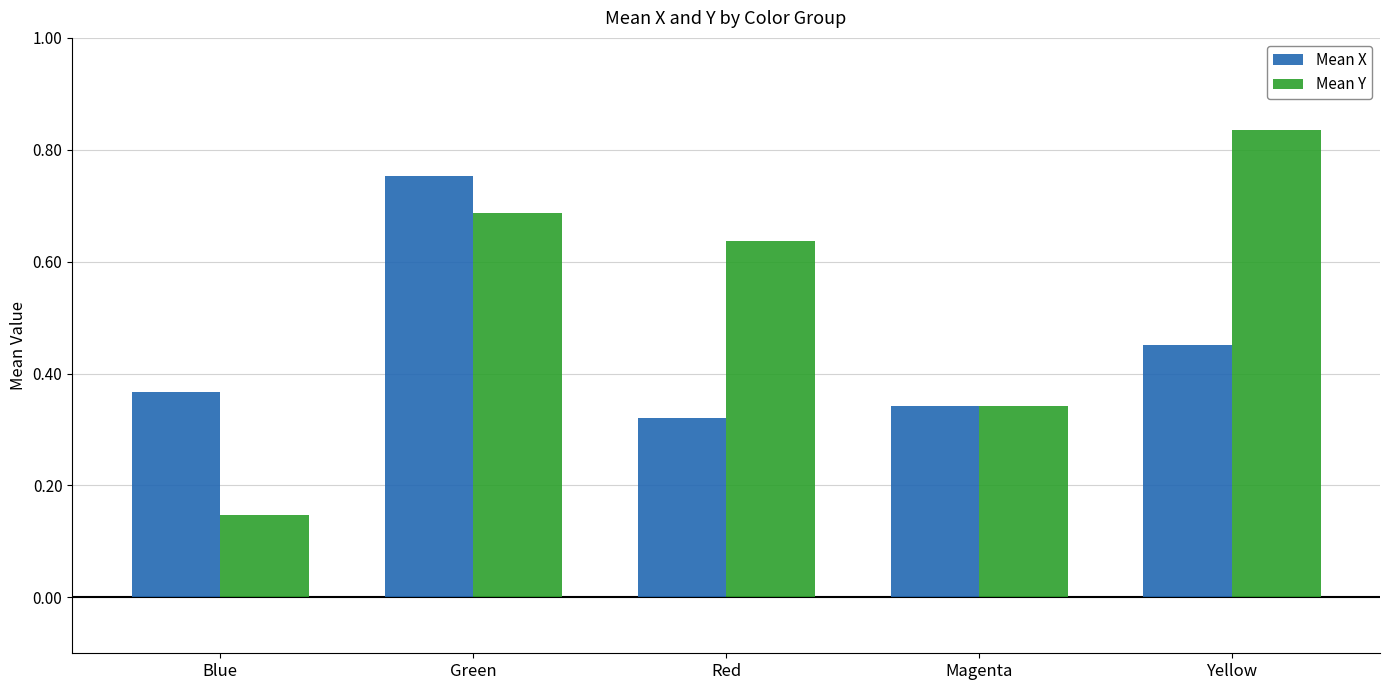

Which label corresponds to the largest value in the chart?

Yellow